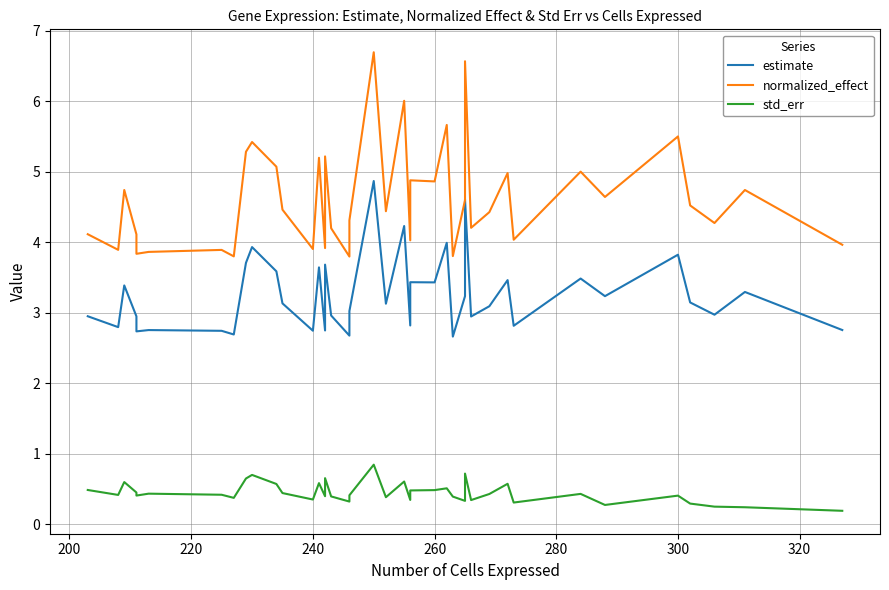

What is the total value across all series at 320?

6.9